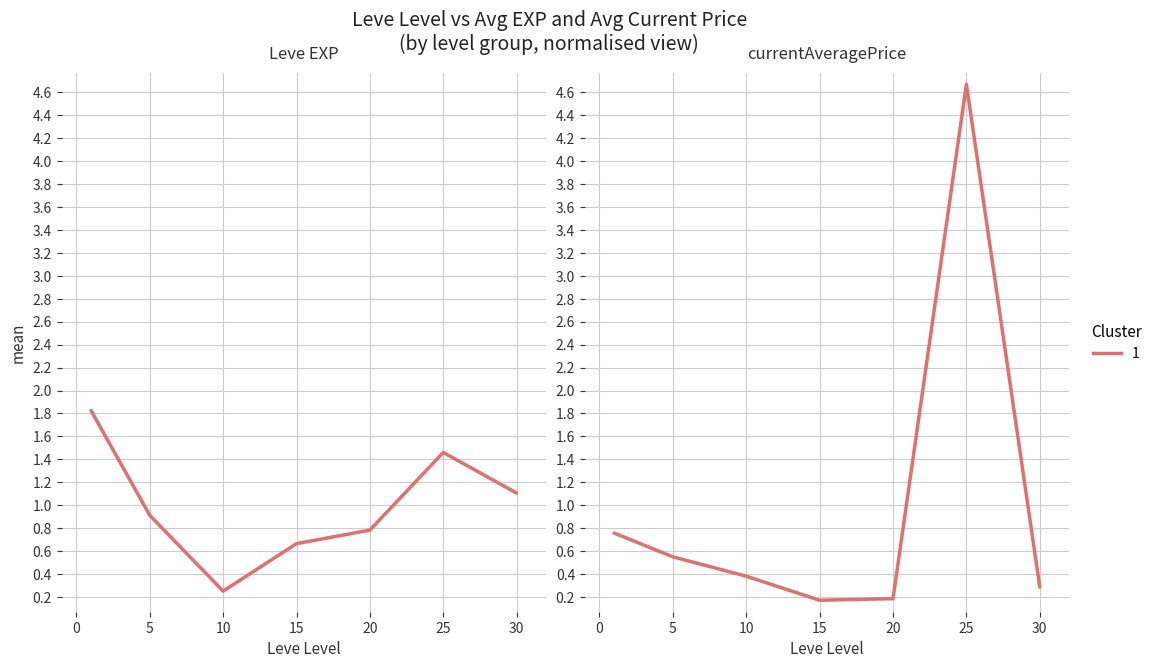

Which series ends up on top after the final intersection of Leve EXP and currentAveragePrice?

Leve EXP